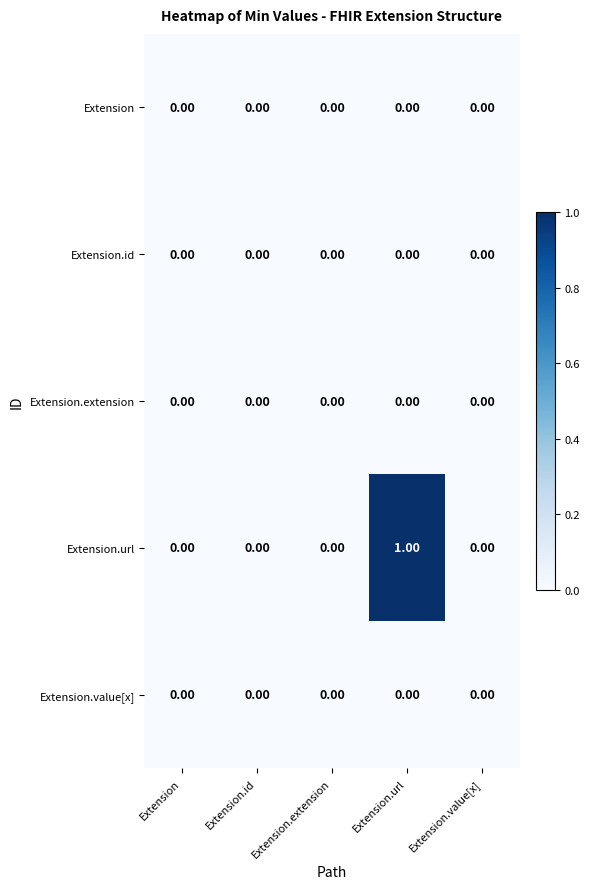

At which category is the sum across all series the highest?

Extension.url